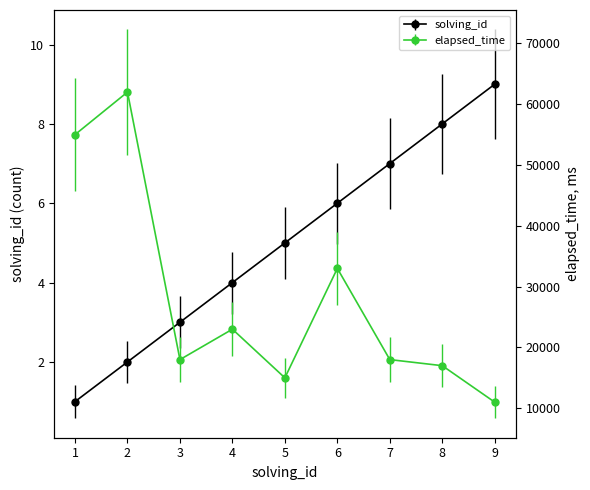

Which label corresponds to the largest value in the chart?

2